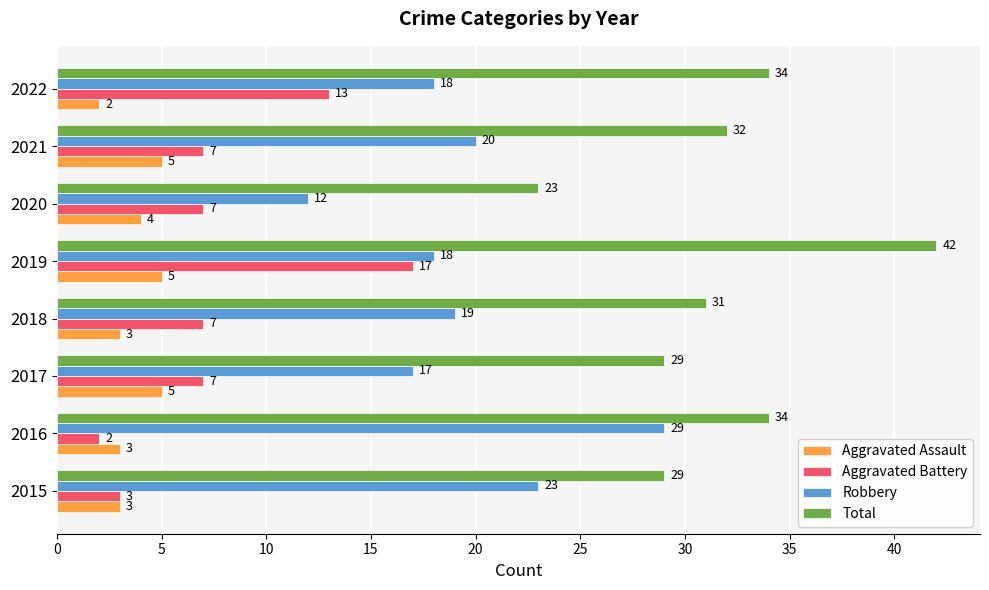

What is the total value across all series at 2016?

68